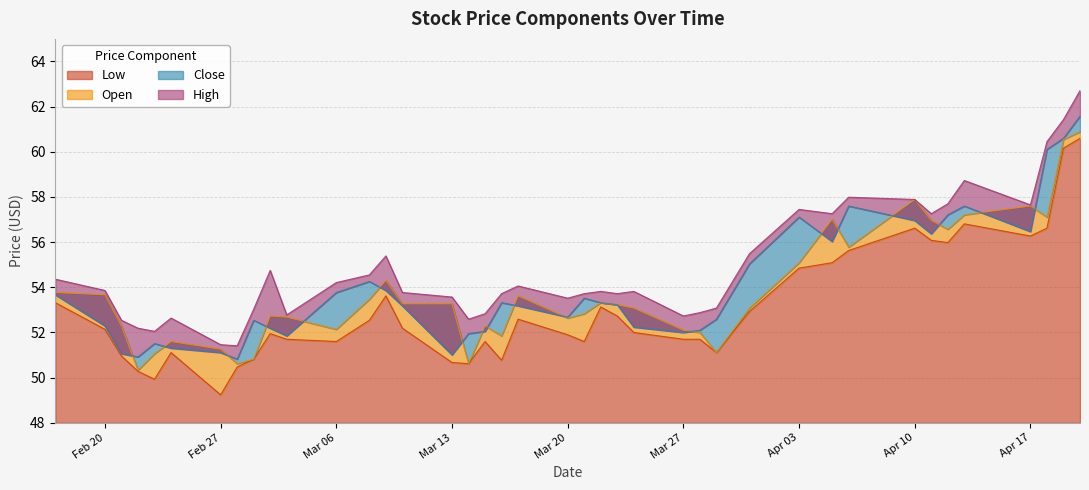

Where does the Low series first go above 52?

2023-02-17